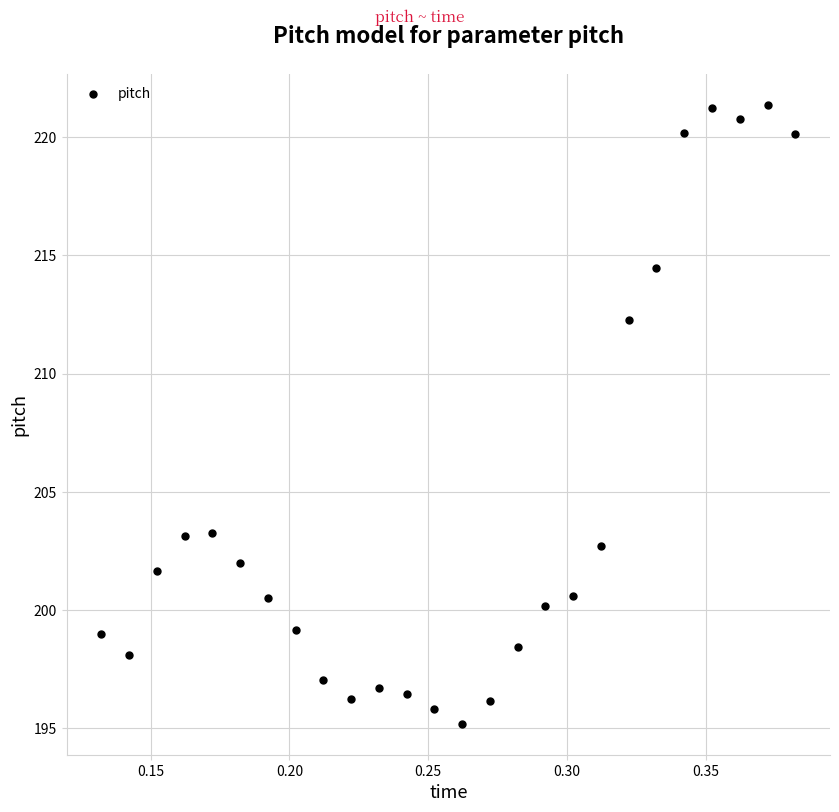

What is the range of Y values (max minus min)?

26.2